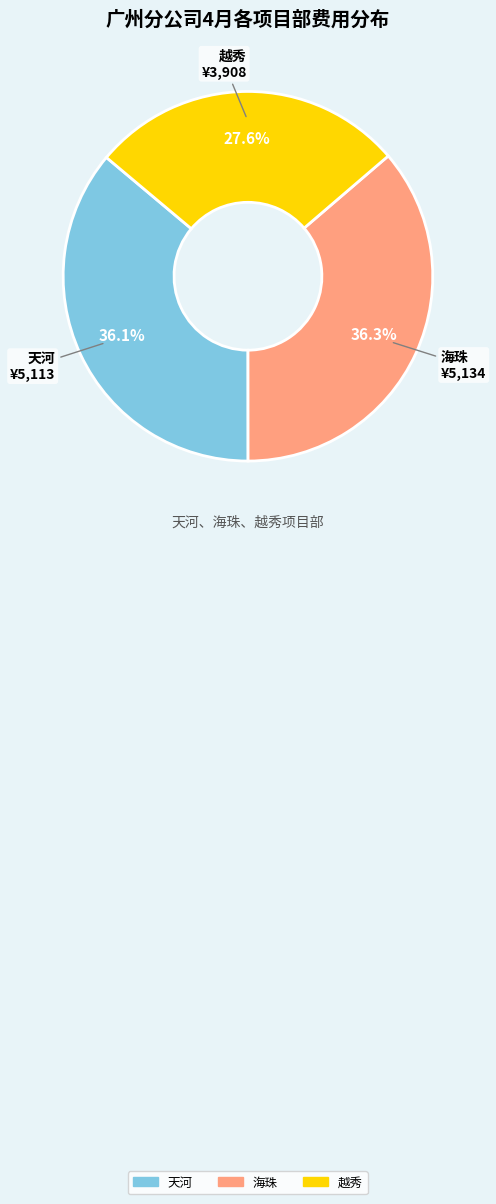

What is the ratio of the value at 海珠 to the value at 越秀?

1.3